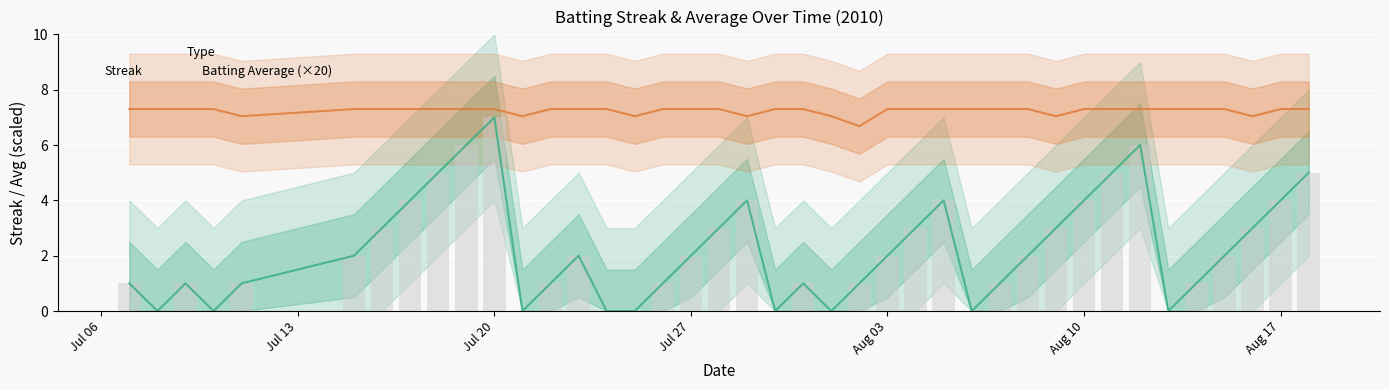

How many distinct data groups are displayed?

2